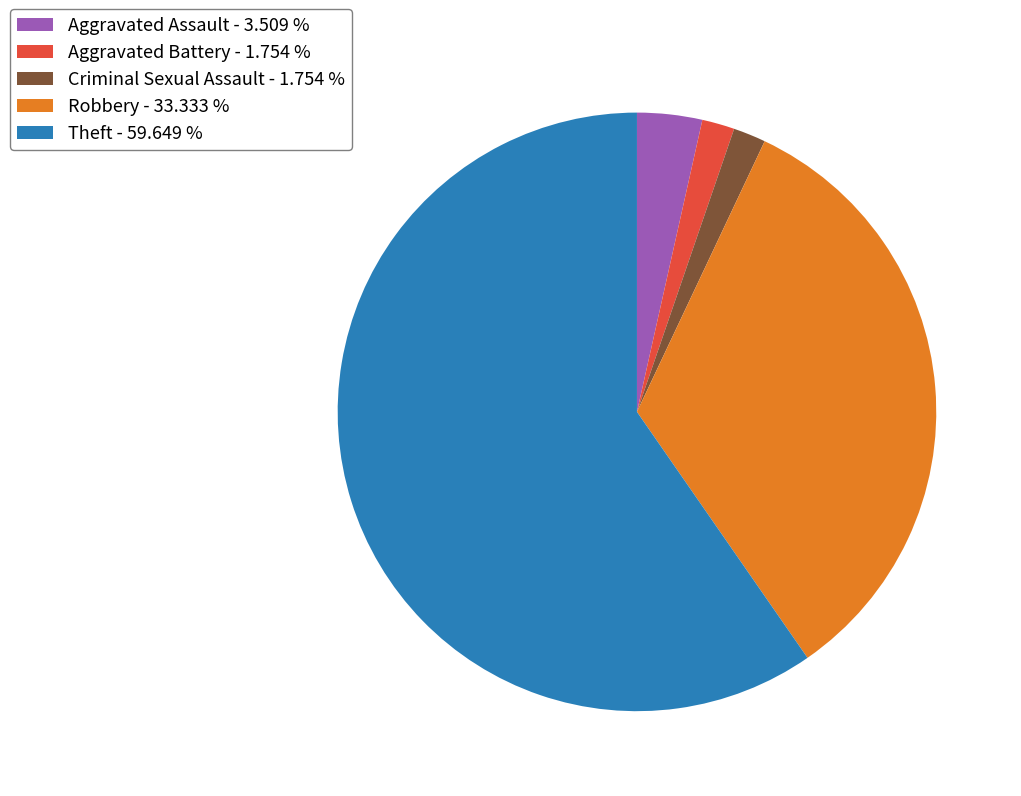

Combined, do Criminal Sexual Assault - 1.754 % and Aggravated Battery - 1.754 % account for over 50%?

No